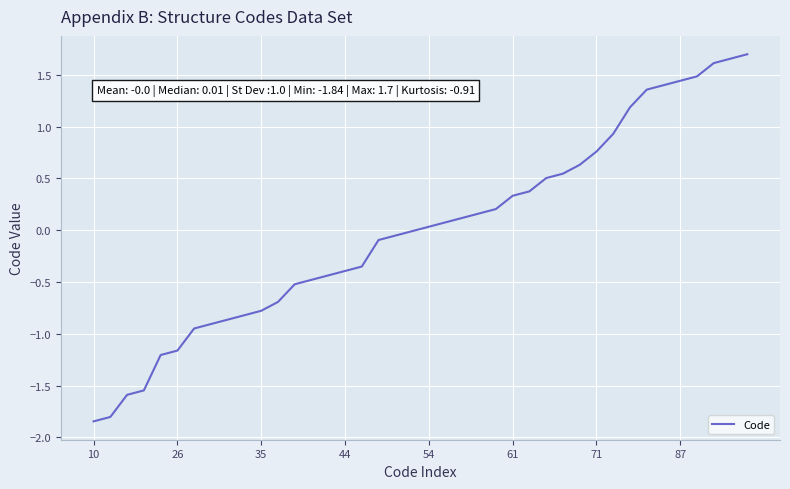

What is the difference between the maximum and minimum values?

3.5